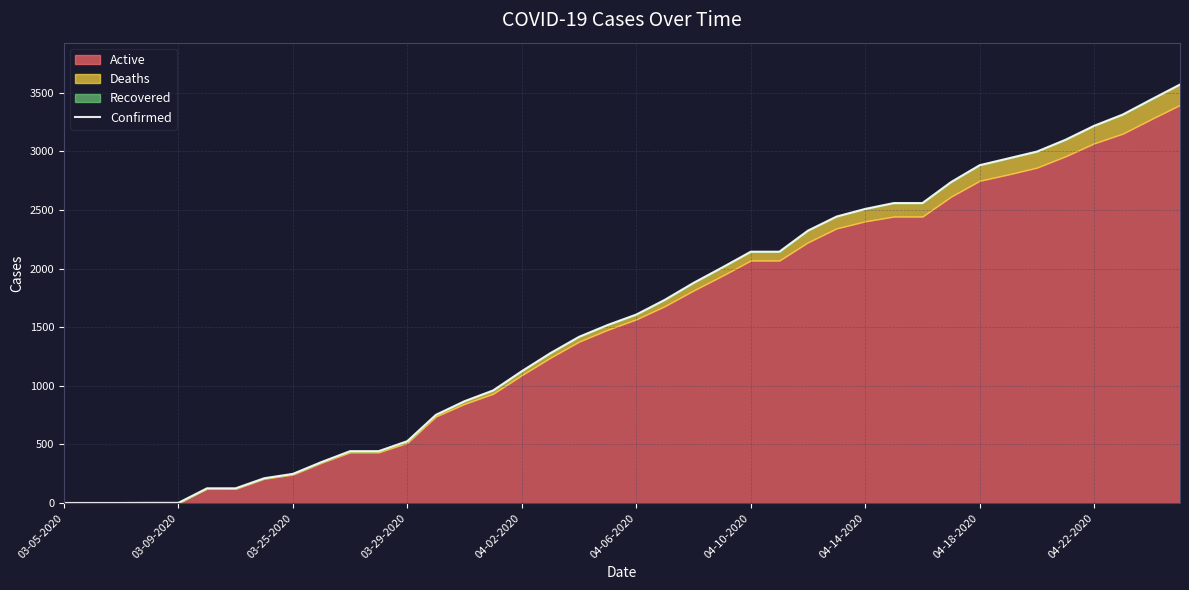

True or false: Confirmed has a value of 3420 at 04-10-2020.

False